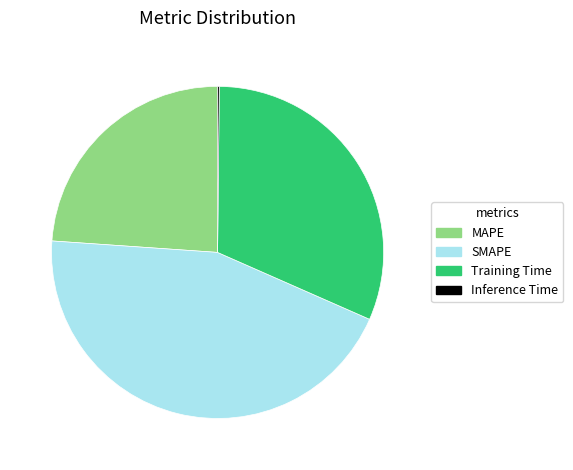

What is the ratio of the value at SMAPE to the value at Training Time?

1.4